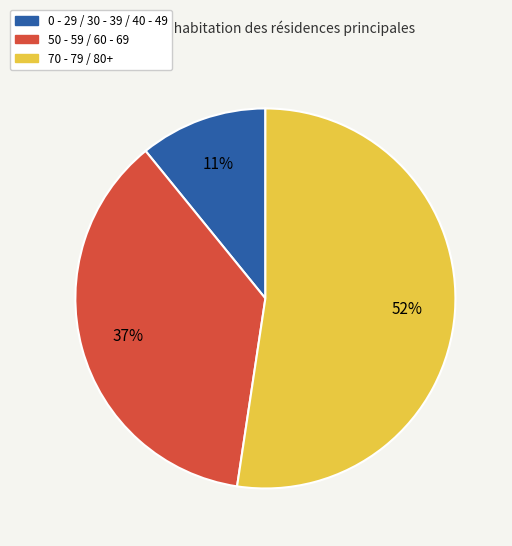

Does 70 - 79 / 80+ represent more than half of the total?

Yes